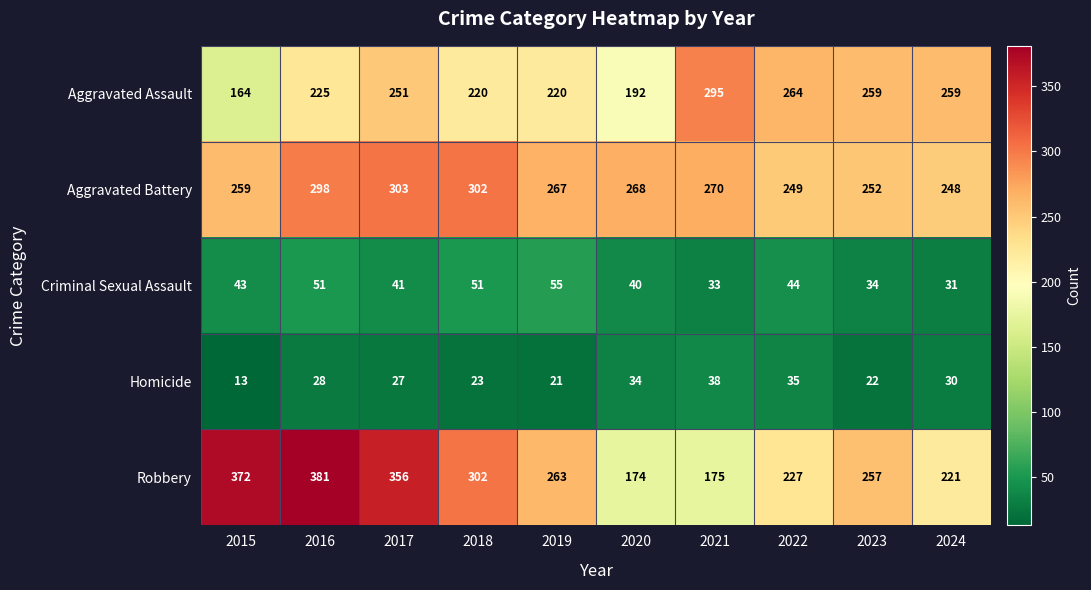

What is the minimum value shown in the chart?

13